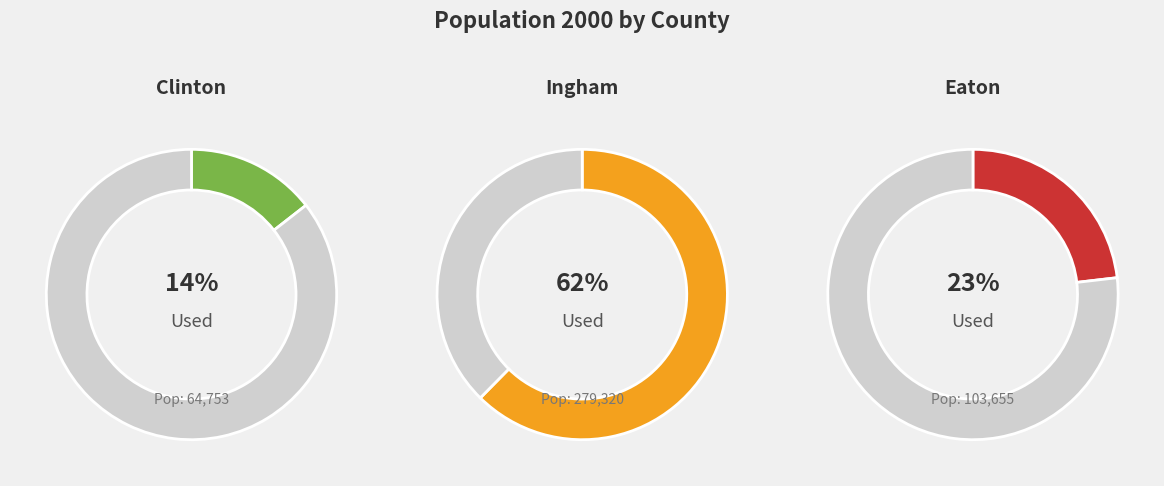

Which has a higher value, Eaton or Clinton?

Eaton